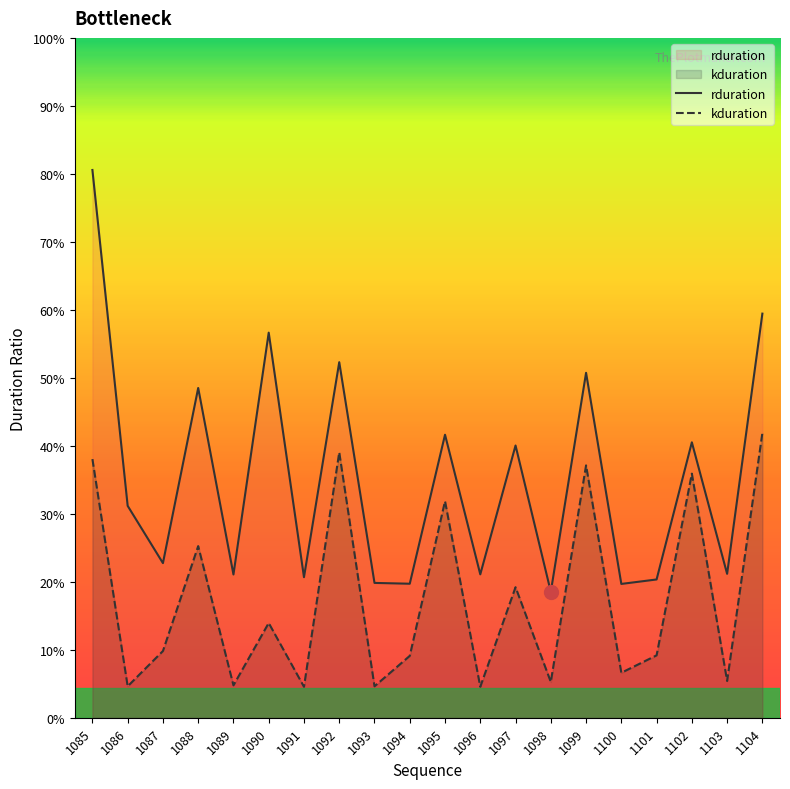

How many lines are shown in the chart?

2